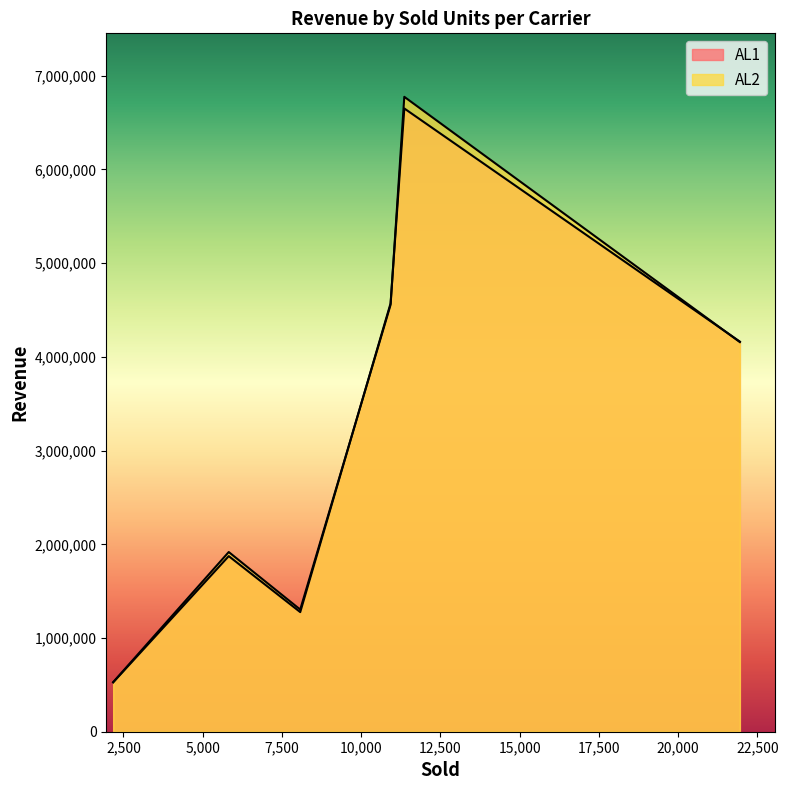

What are all the series names shown in the legend?

AL1, AL2